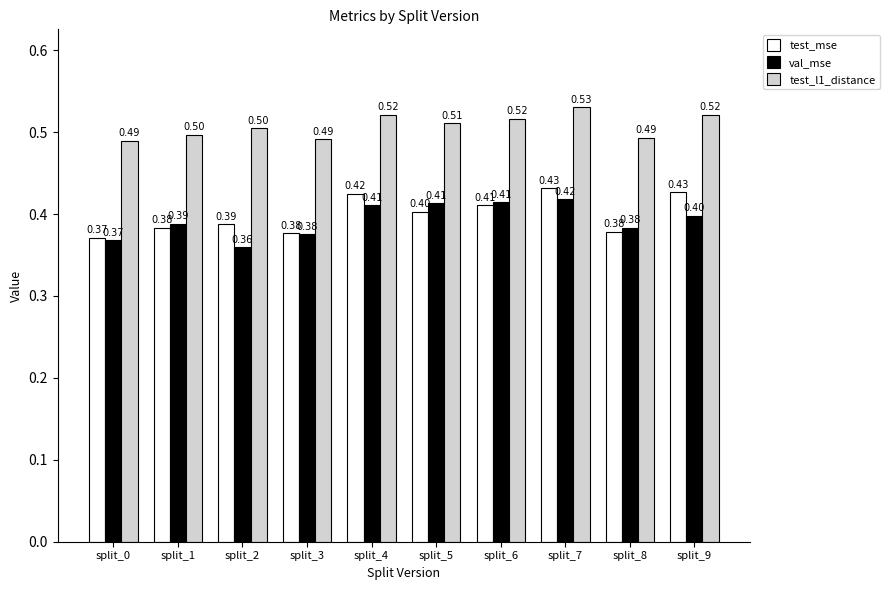

Are the bars horizontal?

No